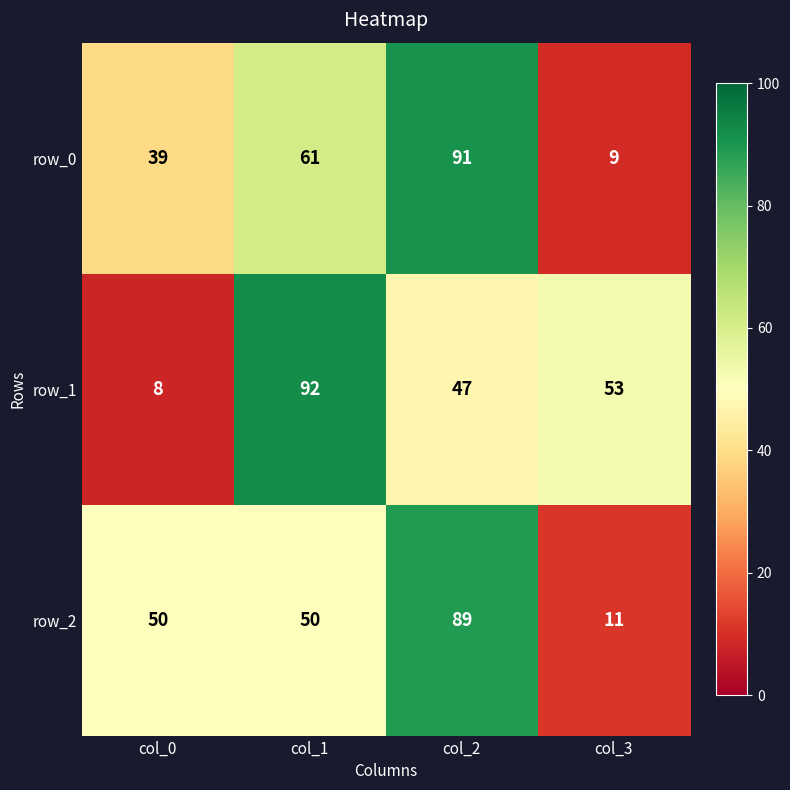

Is it true that row_2 equals 11 at col_3?

True